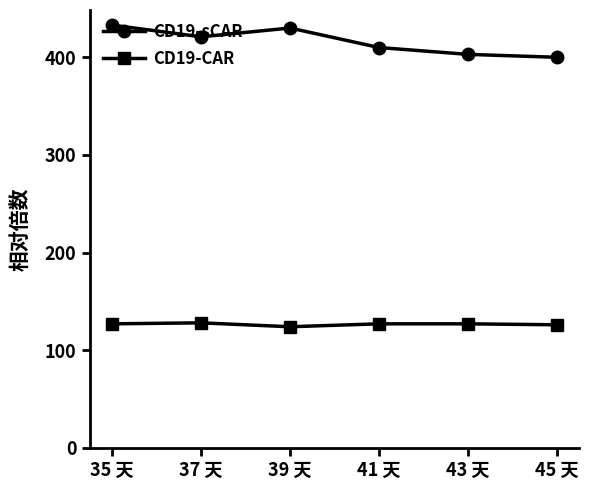

Which series has the widest spread of values?

CD19-sCAR